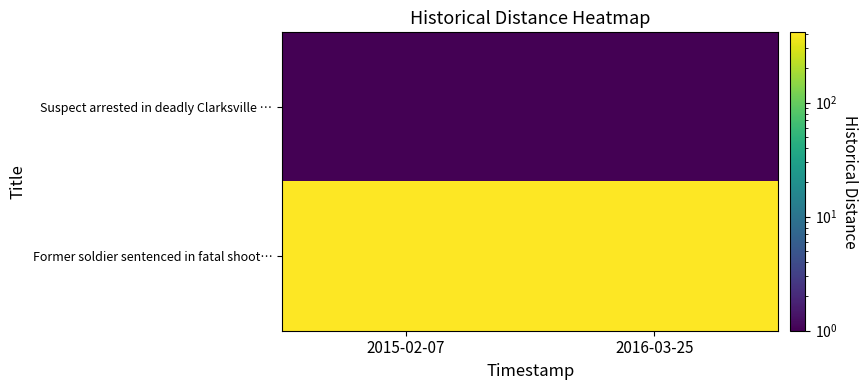

Between 2015-02-07 and 2016-03-25, which is larger?

2015-02-07